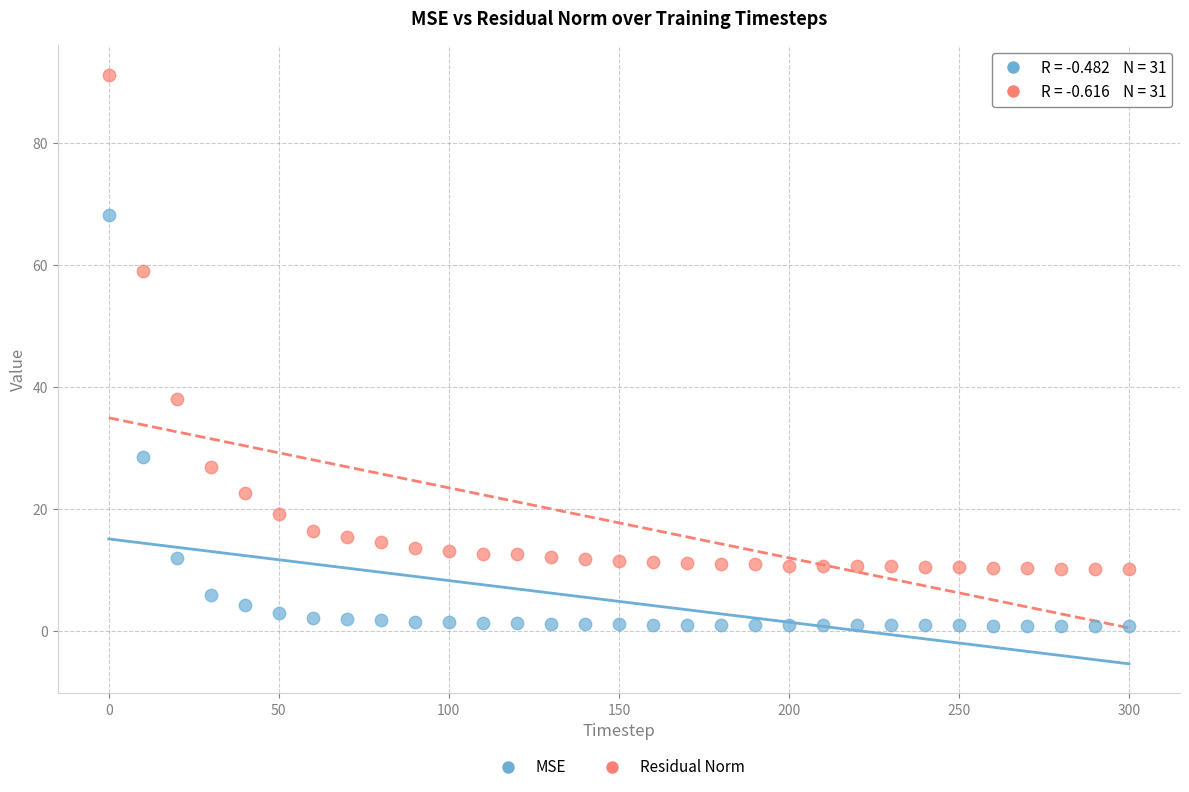

Which series contains the lowest Y value?

MSE